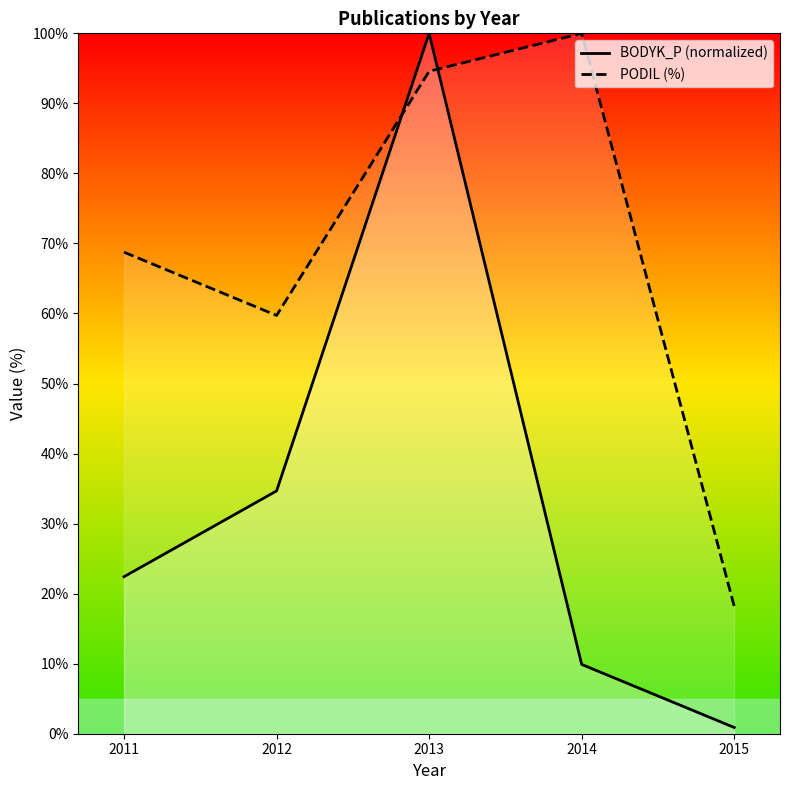

How many values in the PODIL (%) series exceed 68?

3